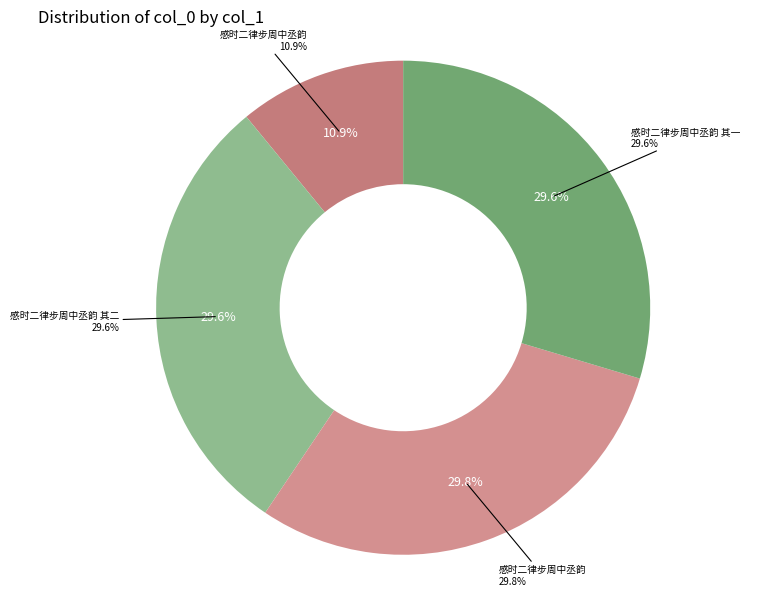

How many segments does this pie chart have?

4